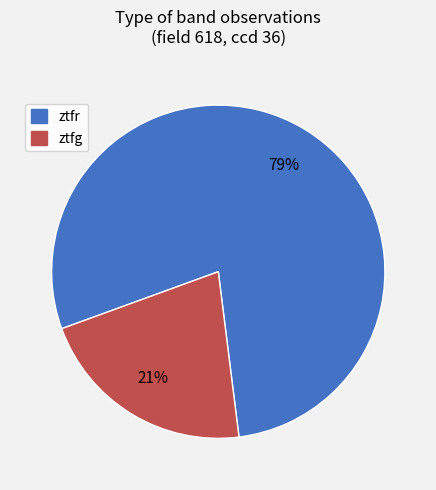

What is the ratio of the value at ztfg to the value at ztfr?

0.3